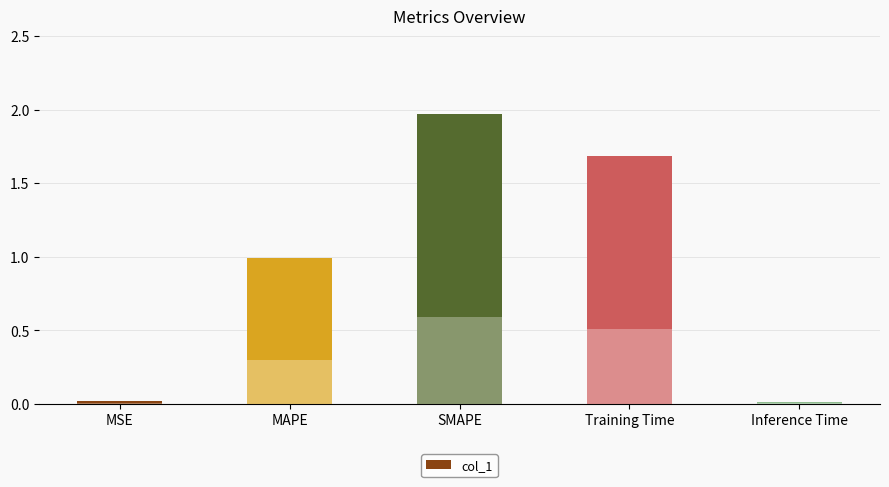

True or false: the data shows 0.0 at Inference Time.

False